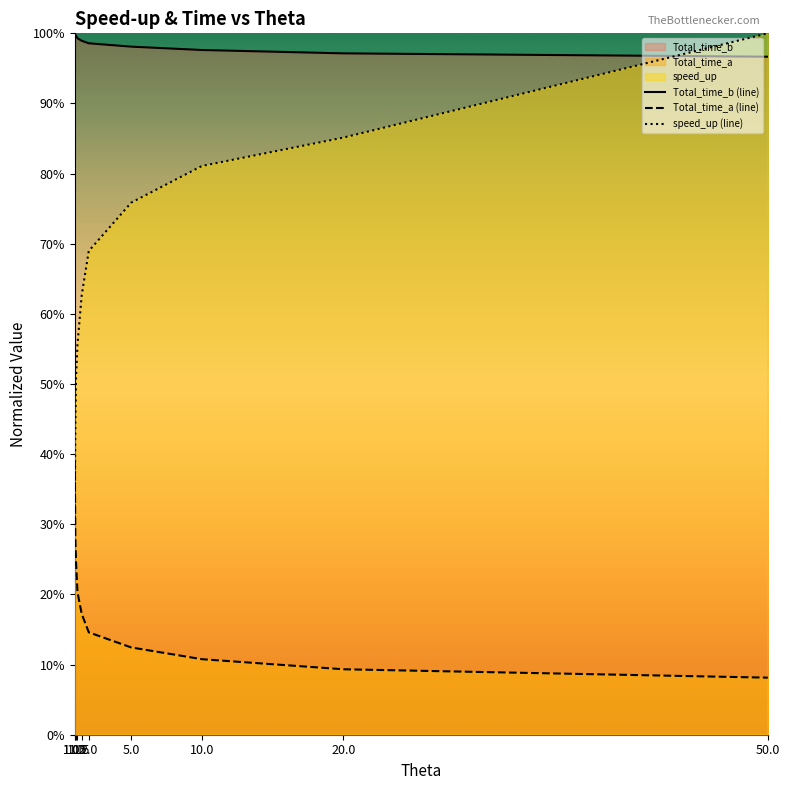

True or false: Total_time_b (line) and Total_time_a (line) cross at least once.

False